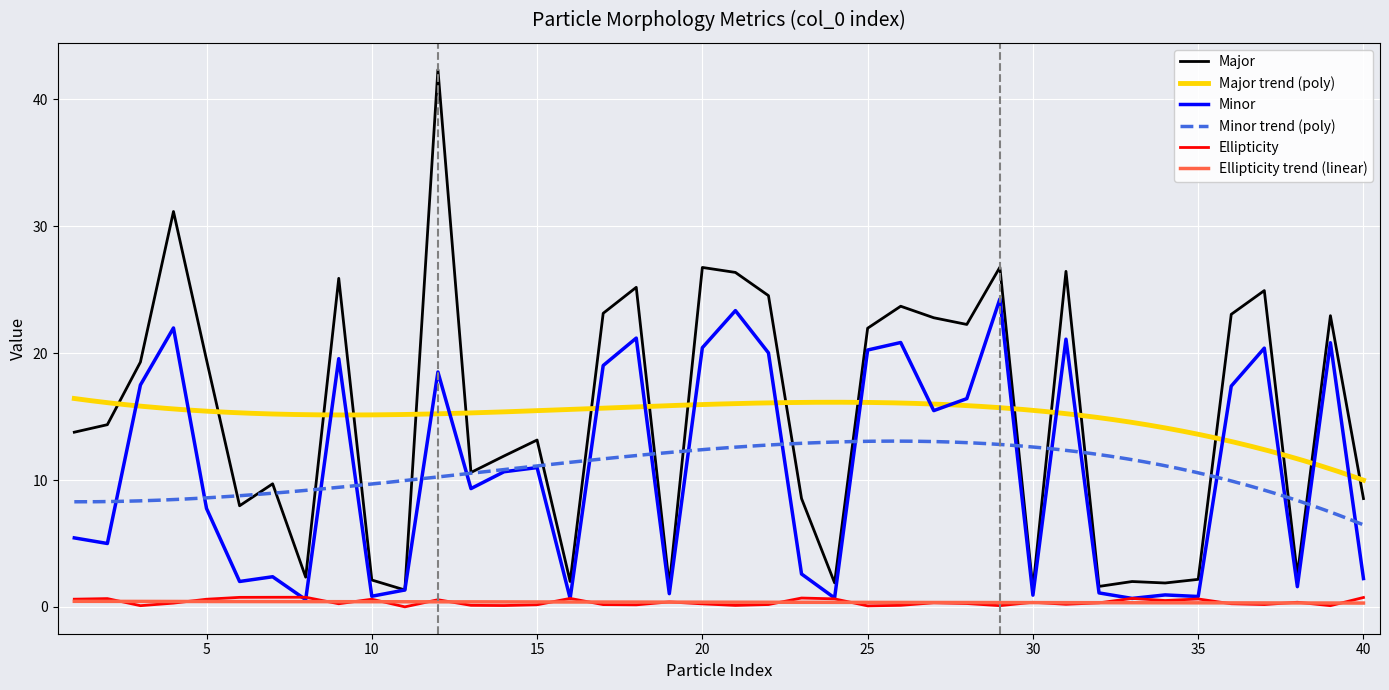

Is it true that Ellipticity equals 0.1 at 39?

True